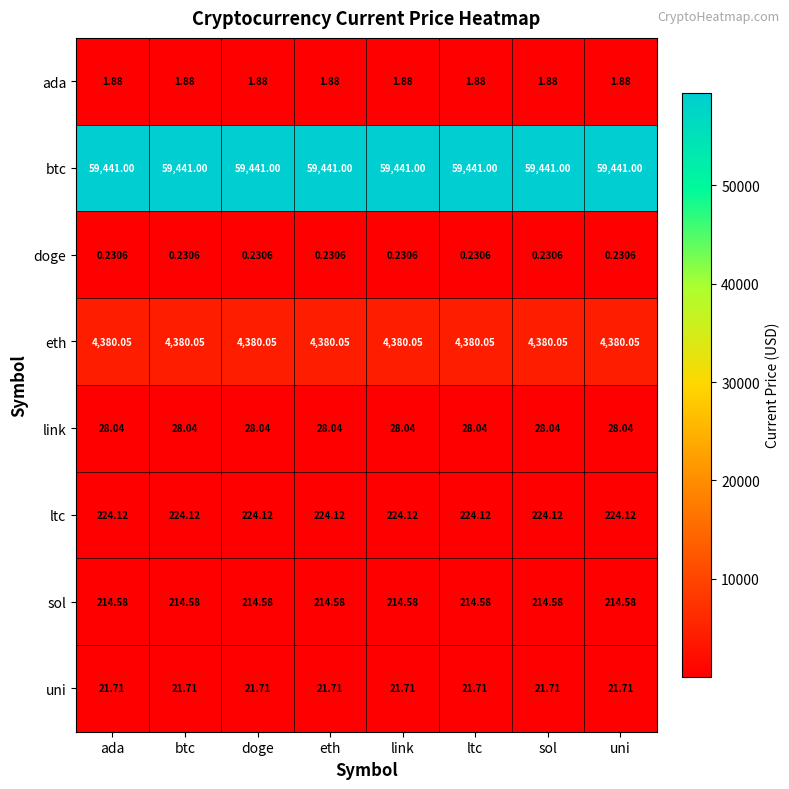

Which series has the largest total across all categories?

btc